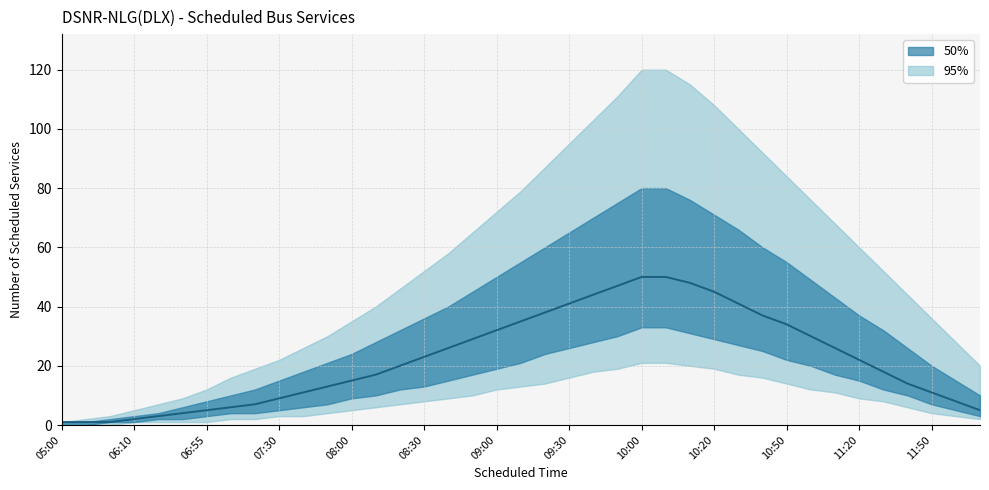

At which category does the chart reach its minimum across all series?

05:00